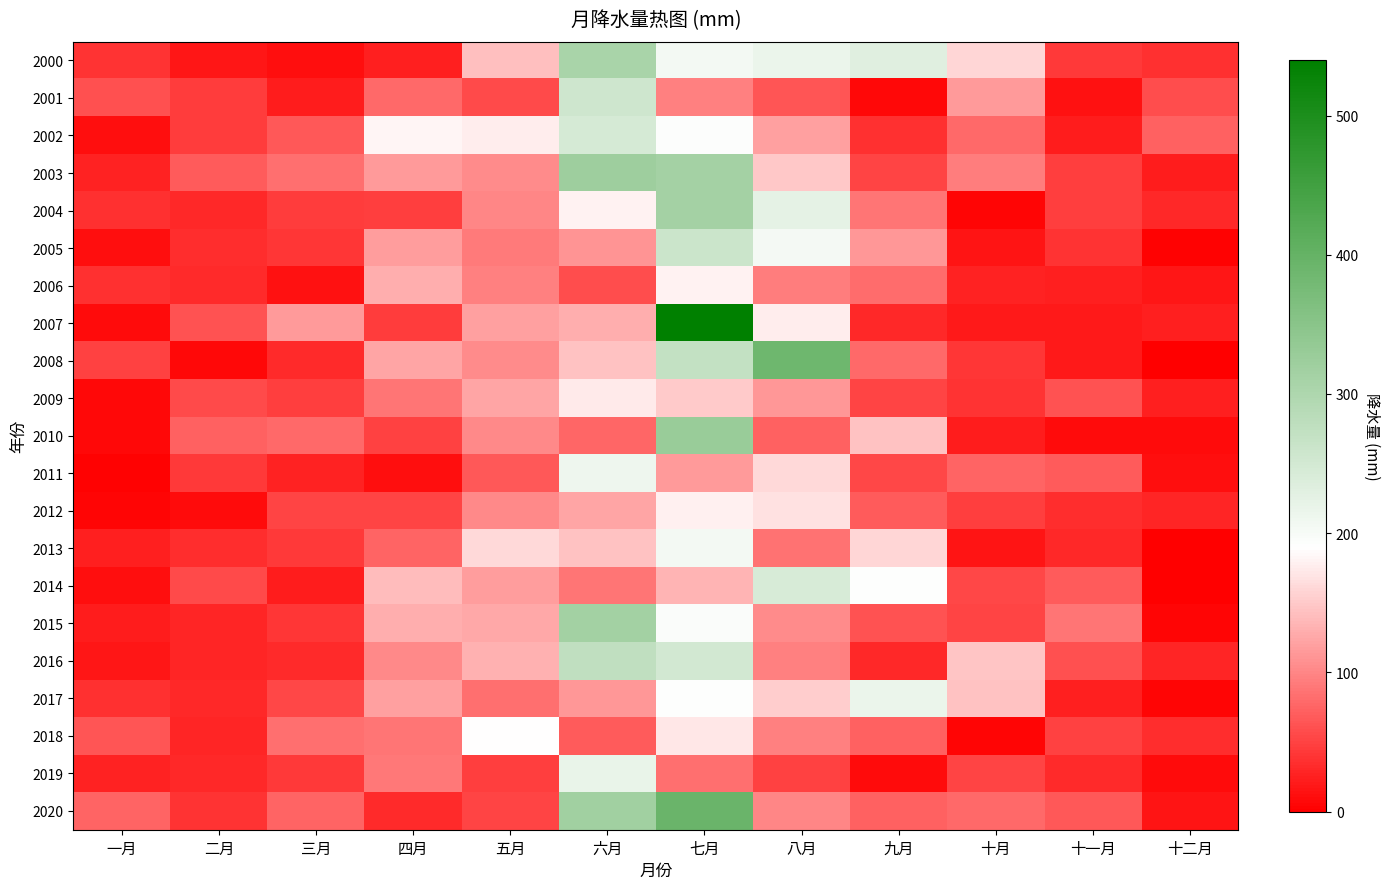

Count the number of categories in the chart.

12